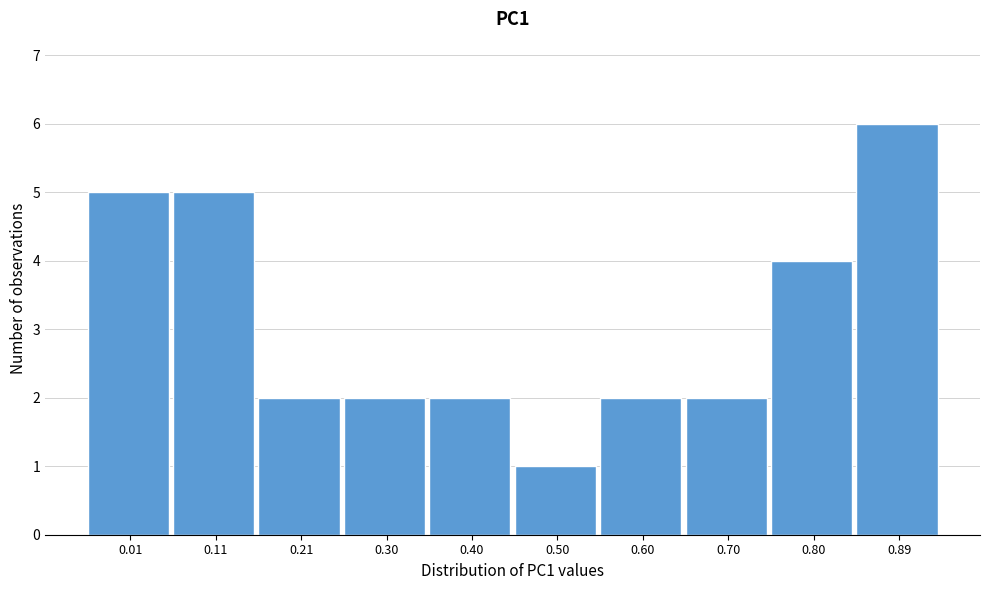

Reading left to right, what are all the values shown in this chart?

0.01=5	0.11=5	0.21=2	0.30=2	0.40=2	0.50=1	0.60=2	0.70=2	0.80=4	0.89=6